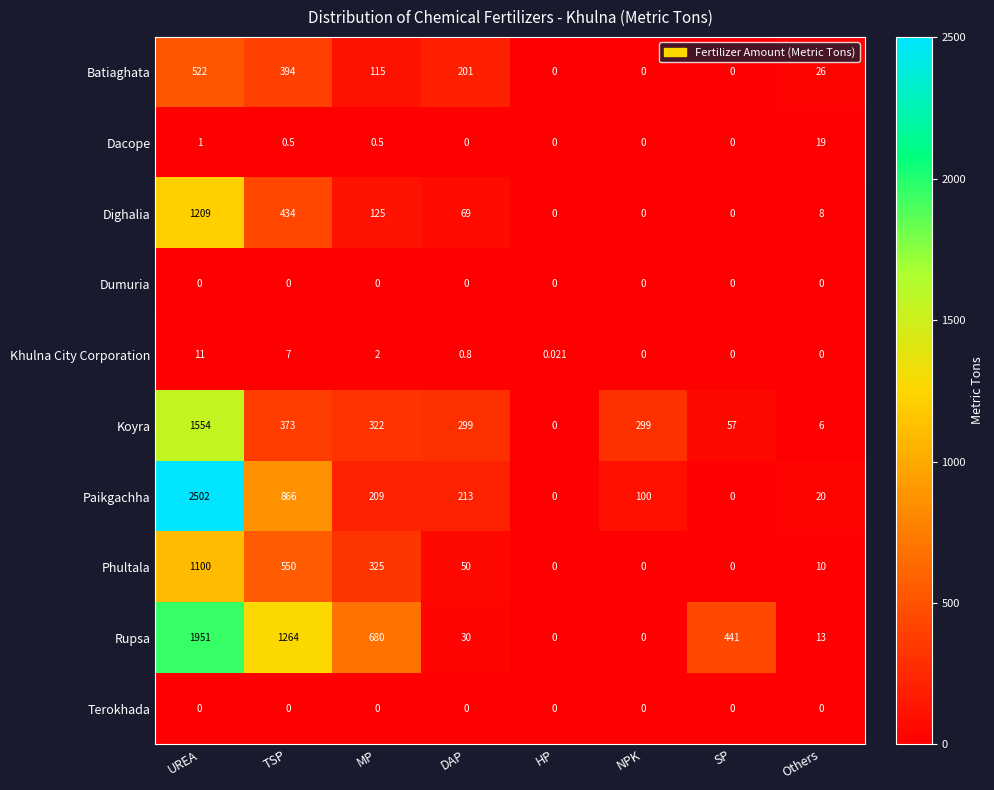

How many distinct data groups are displayed?

10